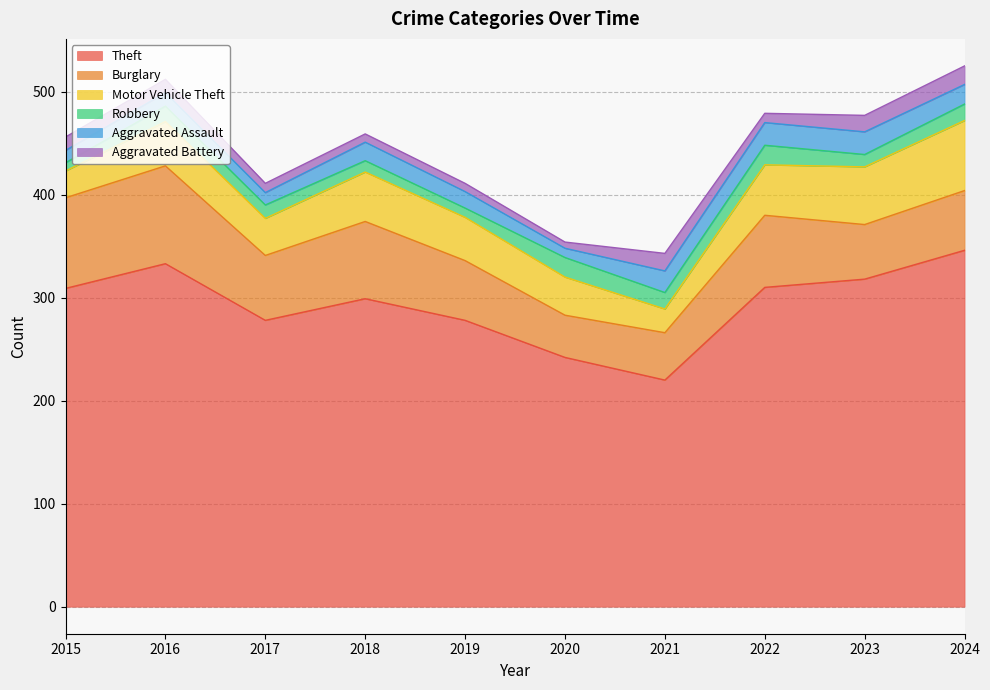

What are all the series names shown in the legend?

Theft, Burglary, Motor Vehicle Theft, Robbery, Aggravated Assault, Aggravated Battery